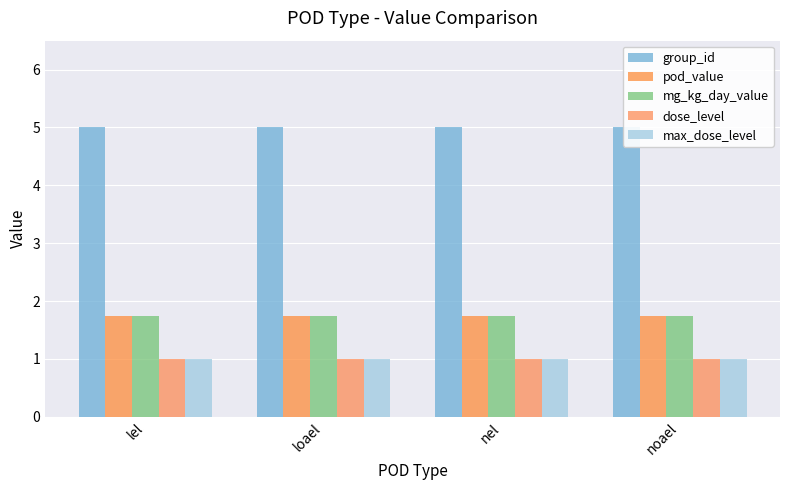

Is the value of max_dose_level at noael greater than the value of pod_value at lel?

No